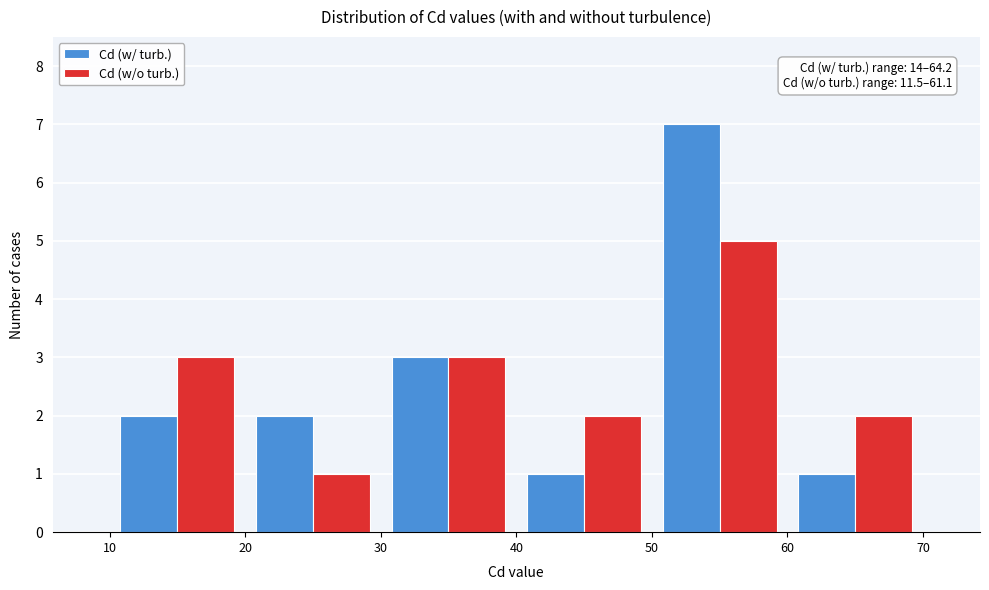

In the Cd (w/ turb.) series, which range on the x-axis has the tallest bar?

50 to 60